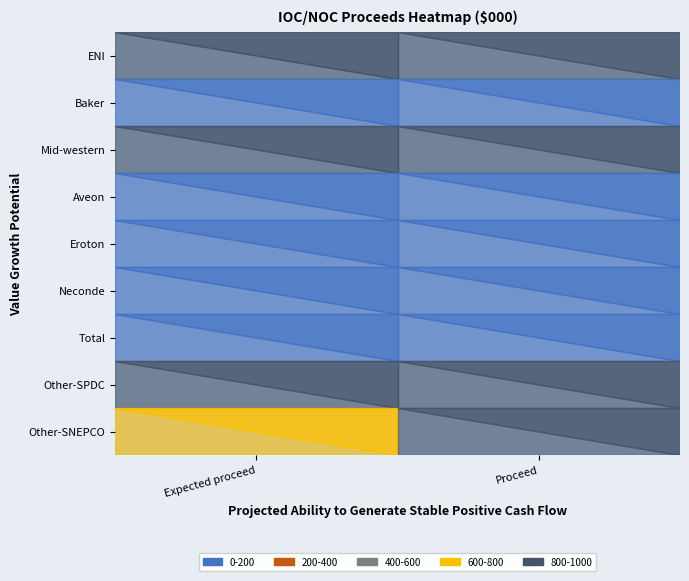

Is the value of Other-SPDC at 1 greater than the value of Eroton at 0?

Yes